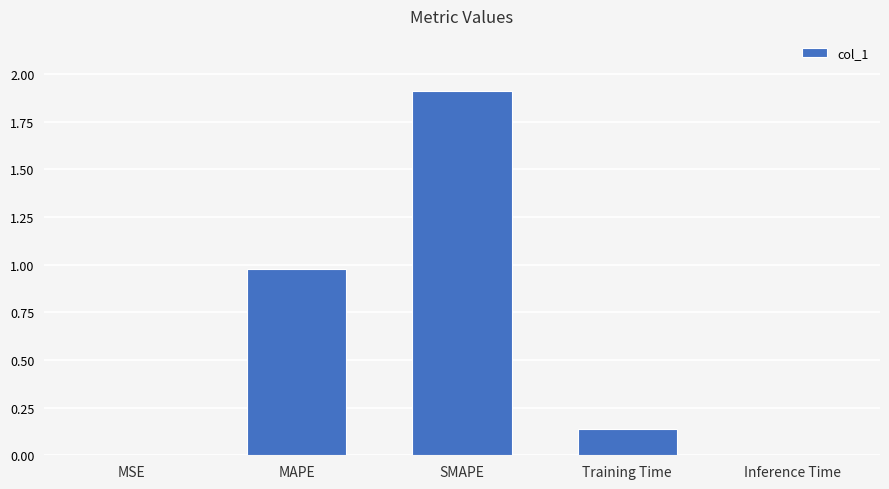

What is the sum of all values?

3.0